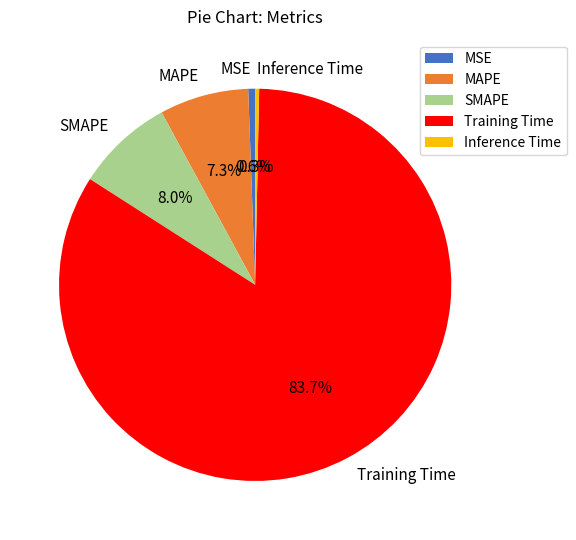

Which has a higher value, SMAPE or Training Time?

Training Time